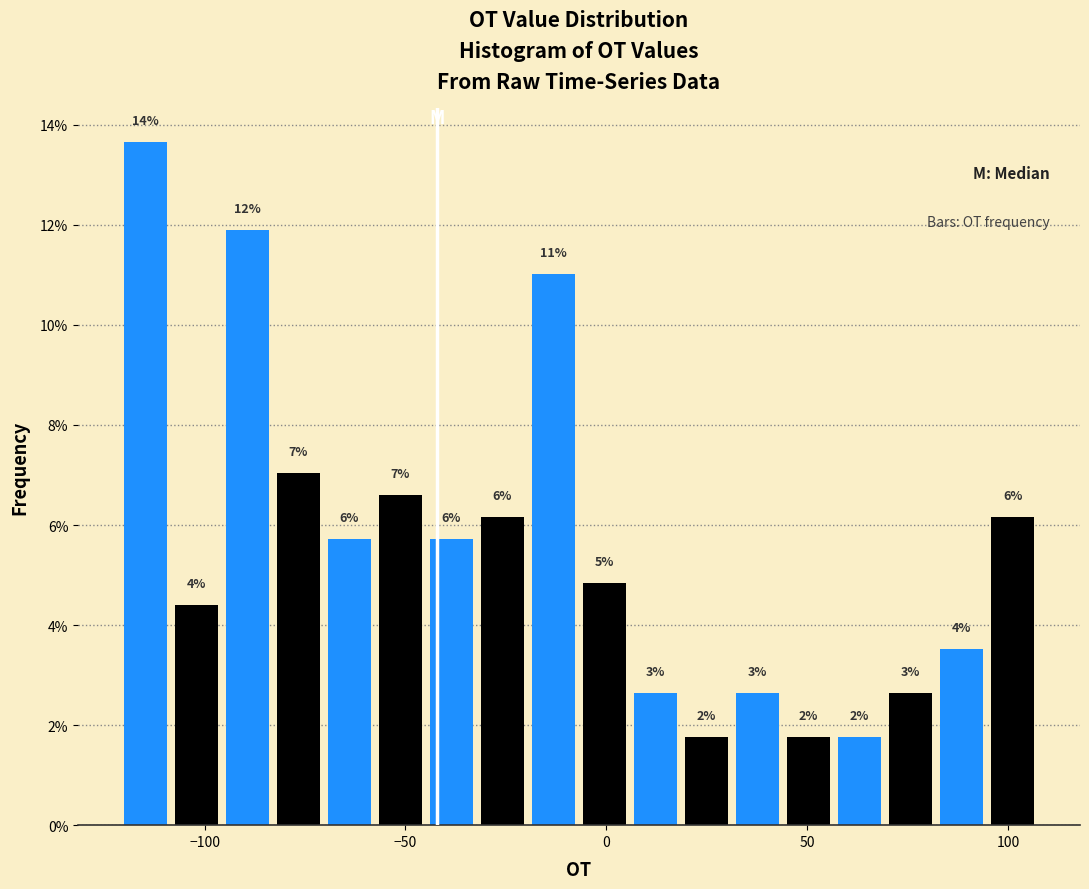

Around what value on the x-axis is the tallest bar? Give the approximate position of its centre, as read against the axis.

-115